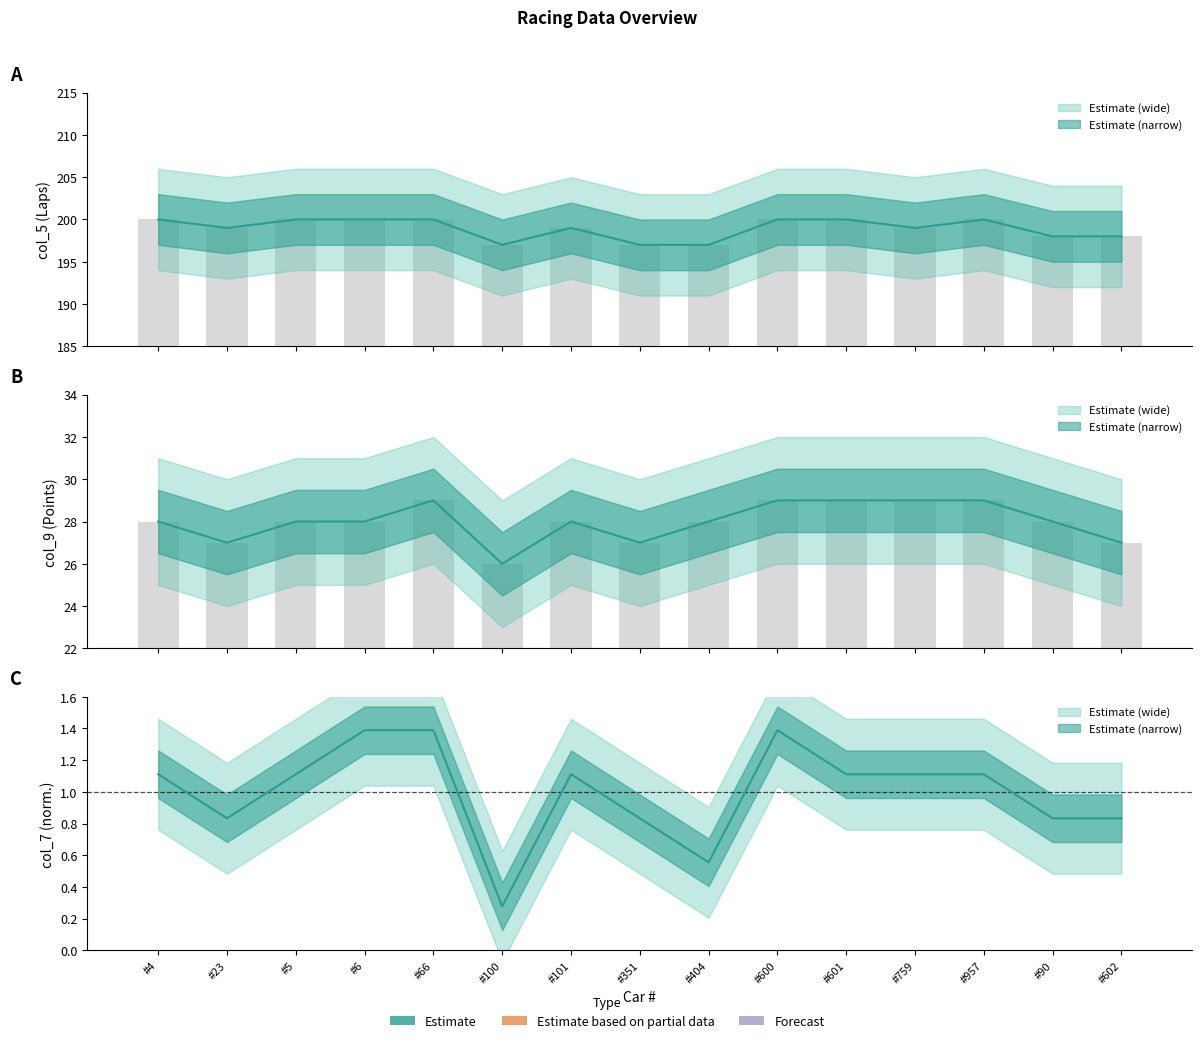

At which label is col_5 closest to 198?

#90